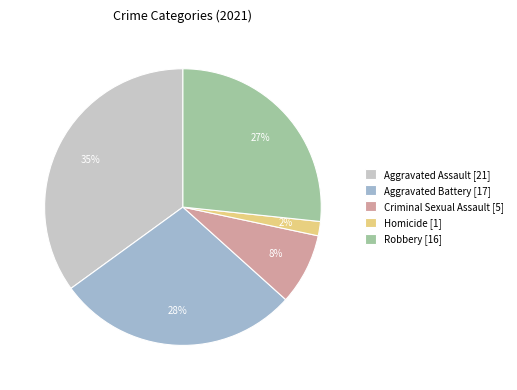

What percentage is the Robbery slice, to the nearest percent?

27%